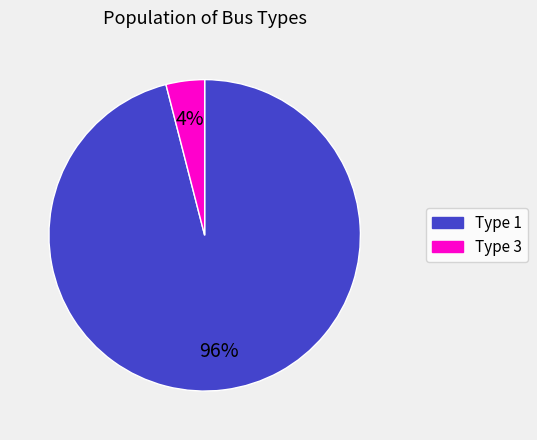

Approximately how many times larger is the value at Type 1 compared to Type 3?

24.0